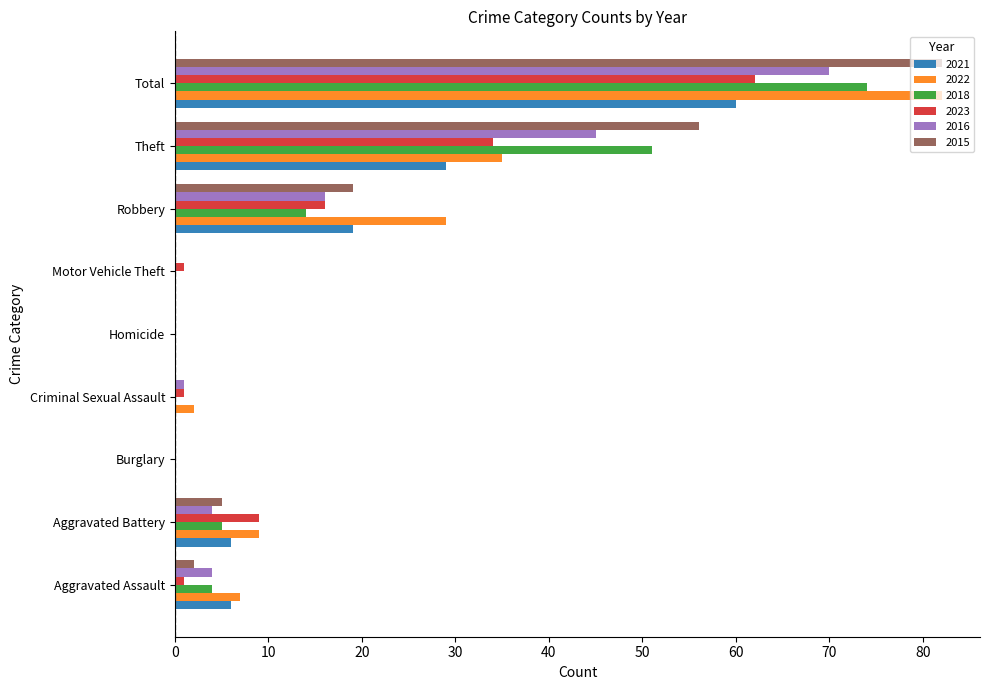

Is the value of 2021 at Aggravated Assault greater than the value of 2015 at Criminal Sexual Assault?

Yes